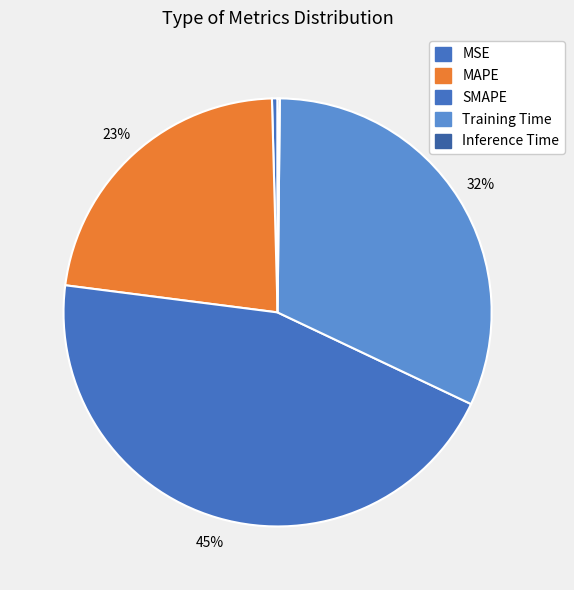

Is the sum of SMAPE and MAPE greater than half?

Yes